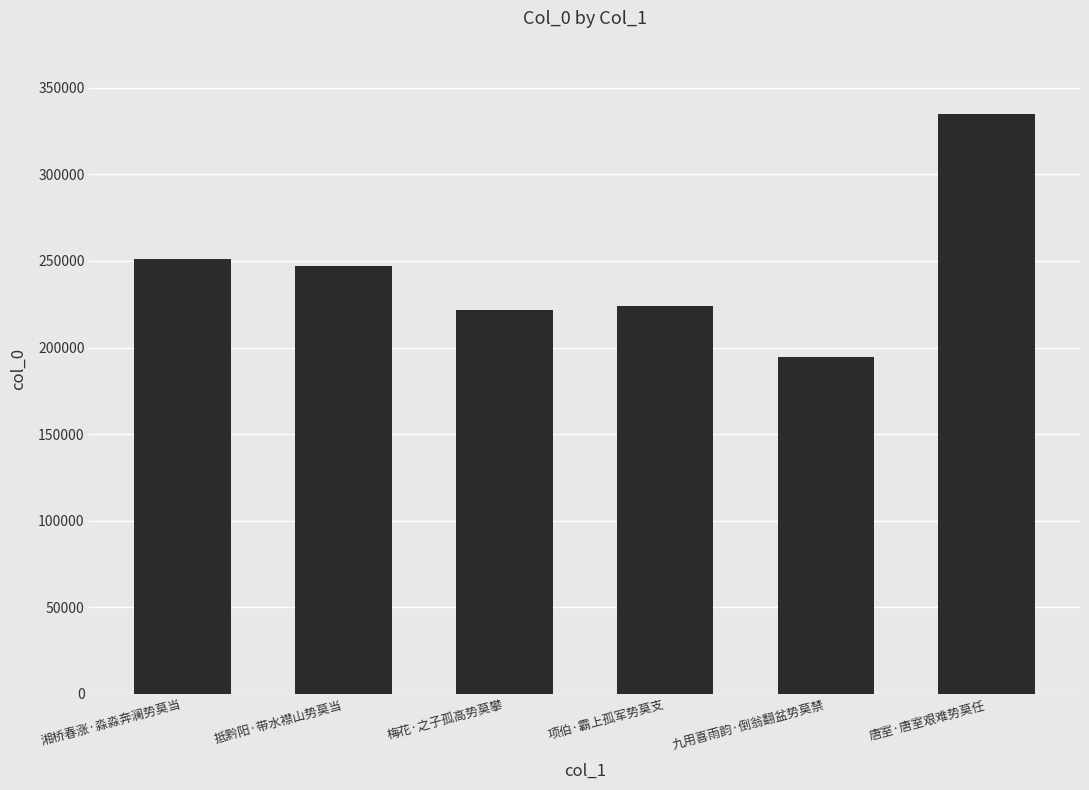

What is the sum of the values at 梅花·之子孤高势莫攀 and 抵黔阳·带水襟山势莫当?

468518